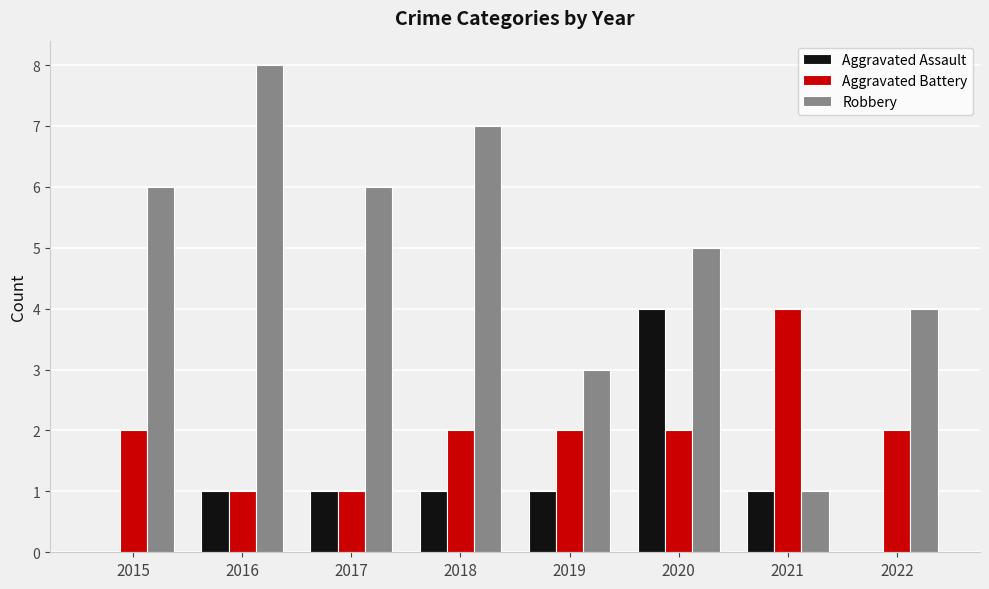

What is the approximate value of Robbery at 2017?

6